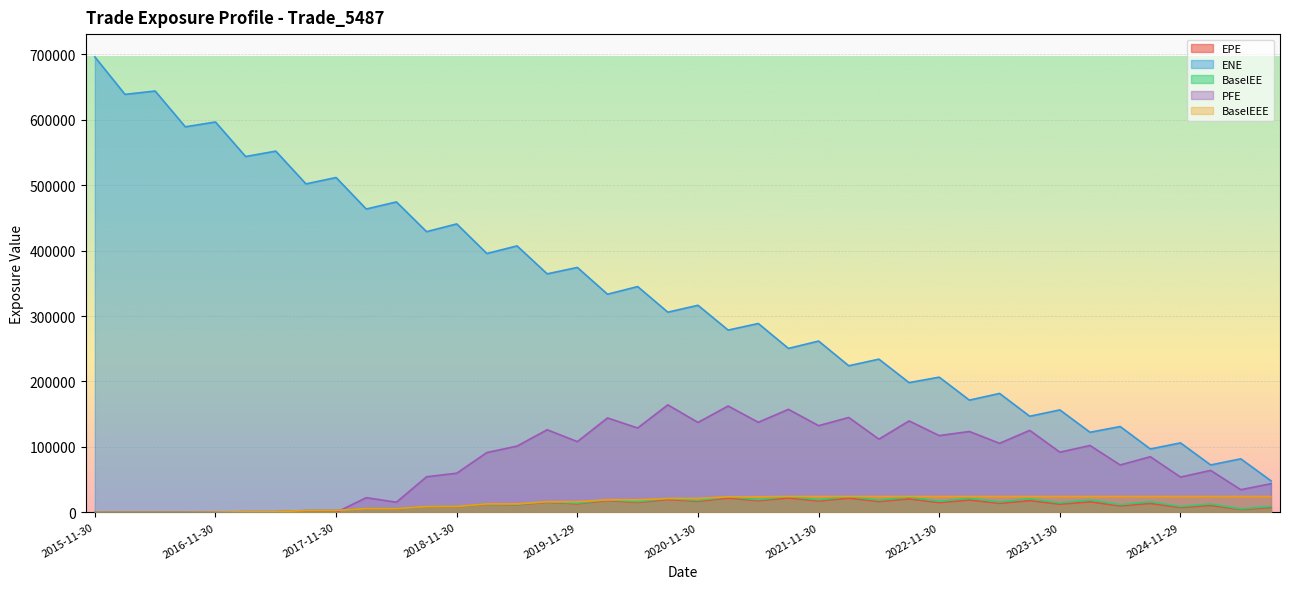

Reading right to left, what are all the values shown in this chart?

EPE: 2025-08-29=7376.6	2025-05-30=4391.4	2025-02-28=10602.6	2024-11-29=7448.8	2024-08-30=13622.6	2024-05-31=9928.6	2024-02-29=16092.6	2023-11-30=12438.9	2023-08-31=17906.3	2023-05-31=13778.8	2023-02-28=18852.1	2022-11-30=14847.1	2022-08-31=20593.4	2022-05-31=16544.8	2022-02-28=21706.1	2021-11-30=17311.5	2021-08-31=22034.9	2021-05-28=17665.7	2021-02-26=21903.9	2020-11-30=16855.9	2020-08-28=19745.4	2020-05-29=15122.0	2020-02-28=18085.4	2019-11-29=13150.9	2019-08-30=15455.8	2019-05-31=11682.2	2019-02-28=12463.7	2018-11-30=8705.0	2018-08-31=8593.7	2018-05-31=5553.4	2018-02-28=5640.1	2017-11-30=2911.9	2017-08-31=2739.0	2017-05-31=990.1	2017-02-28=1009.4	2016-11-30=298.8	2016-08-31=0.0	2016-05-31=0.0	2016-02-29=0.0	2015-11-30=0.0
ENE: 2025-08-29=48185.1	2025-05-30=81809.2	2025-02-28=72457.1	2024-11-29=106171.0	2024-08-30=96860.6	2024-05-31=131127.0	2024-02-29=122390.0	2023-11-30=156525.0	2023-08-31=146881.0	2023-05-31=181736.0	2023-02-28=171468.0	2022-11-30=206555.0	2022-08-31=198242.0	2022-05-31=234090.0	2022-02-28=223994.0	2021-11-30=261724.0	2021-08-31=250495.0	2021-05-28=288556.0	2021-02-26=278492.0	2020-11-30=316381.0	2020-08-28=305858.0	2020-05-29=344973.0	2020-02-28=333300.0	2019-11-29=374214.0	2019-08-30=364411.0	2019-05-31=407144.0	2019-02-28=395482.0	2018-11-30=440691.0	2018-08-31=428872.0	2018-05-31=474303.0	2018-02-28=463455.0	2017-11-30=511546.0	2017-08-31=501879.0	2017-05-31=551902.0	2017-02-28=543653.0	2016-11-30=596428.0	2016-08-31=589046.0	2016-05-31=643736.0	2016-02-29=638598.0	2015-11-30=695871.0
BaselEE: 2025-08-29=9032.3	2025-05-30=5339.8	2025-02-28=12802.7	2024-11-29=8932.1	2024-08-30=16225.1	2024-05-31=11745.6	2024-02-29=18907.7	2023-11-30=14516.4	2023-08-31=20760.3	2023-05-31=15869.4	2023-02-28=21568.9	2022-11-30=16877.0	2022-08-31=23260.8	2022-05-31=18568.1	2022-02-28=24204.7	2021-11-30=19183.6	2021-08-31=24274.3	2021-05-28=19341.6	2021-02-26=23840.9	2020-11-30=18242.3	2020-08-28=21248.7	2020-05-29=16184.3	2020-02-28=19250.0	2019-11-29=13921.4	2019-08-30=16280.0	2019-05-31=12244.0	2019-02-28=12997.4	2018-11-30=9033.4	2018-08-31=8879.4	2018-05-31=5713.2	2018-02-28=5777.1	2017-11-30=2970.1	2017-08-31=2784.8	2017-05-31=1003.3	2017-02-28=1019.6	2016-11-30=301.0	2016-08-31=0.0	2016-05-31=0.0	2016-02-29=0.0	2015-11-30=0.0
PFE: 2025-08-29=43813.8	2025-05-30=34631.7	2025-02-28=64115.3	2024-11-29=53931.0	2024-08-30=85032.0	2024-05-31=72414.1	2024-02-29=102177.0	2023-11-30=91979.1	2023-08-31=125306.0	2023-05-31=105499.0	2023-02-28=123604.0	2022-11-30=117317.0	2022-08-31=139738.0	2022-05-31=111863.0	2022-02-28=144986.0	2021-11-30=132463.0	2021-08-31=157382.0	2021-05-28=137639.0	2021-02-26=162511.0	2020-11-30=137431.0	2020-08-28=164305.0	2020-05-29=128923.0	2020-02-28=144248.0	2019-11-29=108091.0	2019-08-30=126219.0	2019-05-31=101282.0	2019-02-28=91406.5	2018-11-30=59836.4	2018-08-31=54350.8	2018-05-31=15545.4	2018-02-28=22445.8	2017-11-30=0.0	2017-08-31=0.0	2017-05-31=0.0	2017-02-28=0.0	2016-11-30=0.0	2016-08-31=0.0	2016-05-31=0.0	2016-02-29=0.0	2015-11-30=0.0
BaselEEE: 2025-08-29=24274.3	2025-05-30=24274.3	2025-02-28=24274.3	2024-11-29=24274.3	2024-08-30=24274.3	2024-05-31=24274.3	2024-02-29=24274.3	2023-11-30=24274.3	2023-08-31=24274.3	2023-05-31=24274.3	2023-02-28=24274.3	2022-11-30=24274.3	2022-08-31=24274.3	2022-05-31=24274.3	2022-02-28=24274.3	2021-11-30=24274.3	2021-08-31=24274.3	2021-05-28=23840.9	2021-02-26=23840.9	2020-11-30=21248.7	2020-08-28=21248.7	2020-05-29=19250.0	2020-02-28=19250.0	2019-11-29=16280.0	2019-08-30=16280.0	2019-05-31=12997.4	2019-02-28=12997.4	2018-11-30=9033.4	2018-08-31=8879.4	2018-05-31=5777.1	2018-02-28=5777.1	2017-11-30=2970.1	2017-08-31=2784.8	2017-05-31=1019.6	2017-02-28=1019.6	2016-11-30=301.0	2016-08-31=0.0	2016-05-31=0.0	2016-02-29=0.0	2015-11-30=0.0